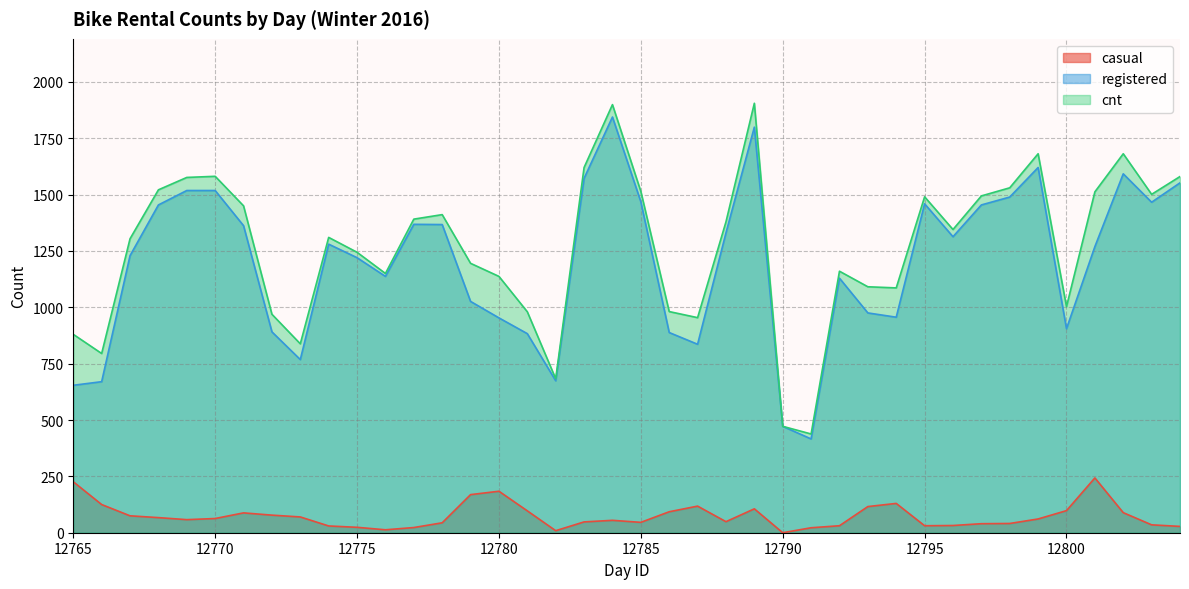

What is the average value of the registered series?

1194